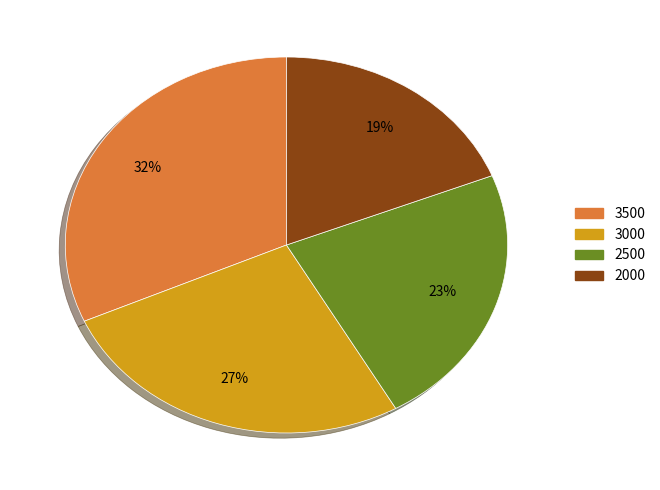

Which has a higher value, 3500 or 2500?

3500